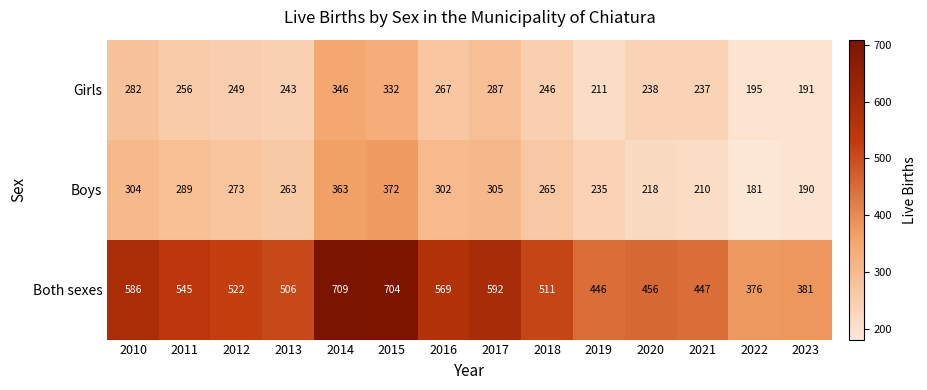

Read the Girls value at 2012.

249